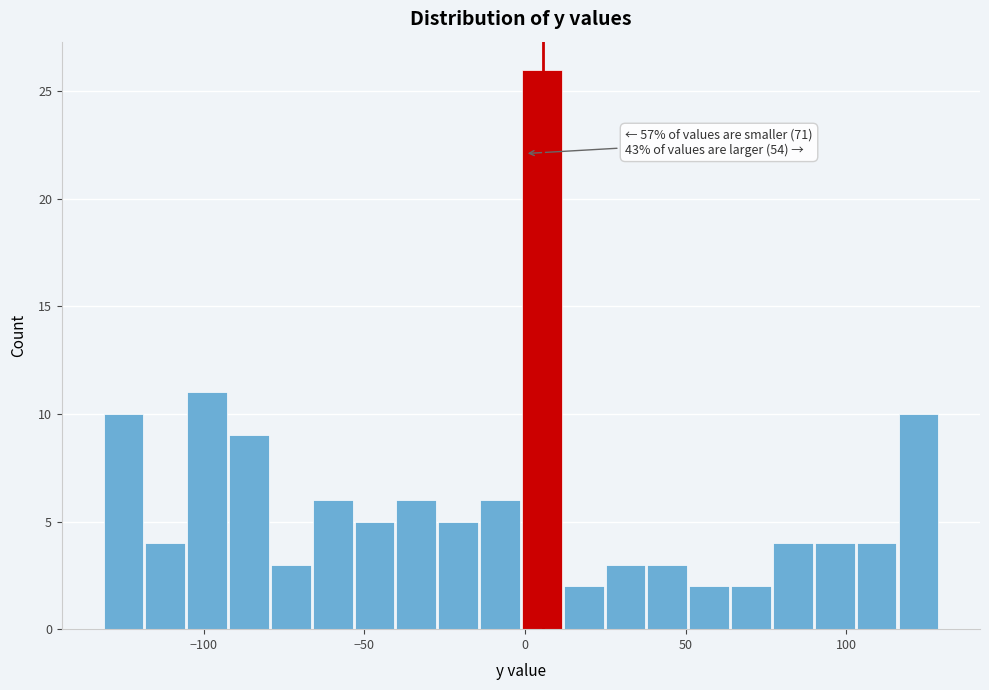

Read against the x-axis, roughly where is the centre of the tallest bar?

5